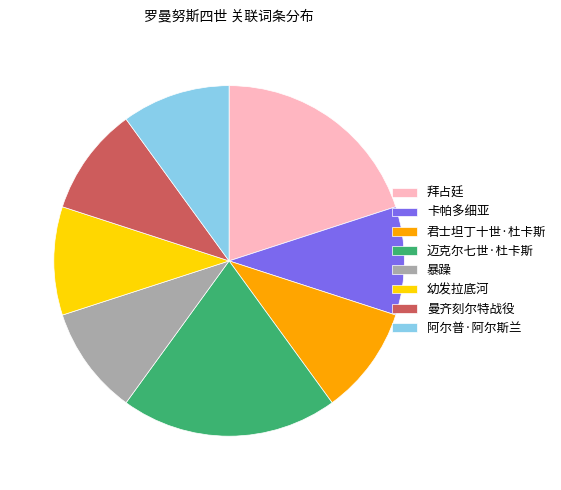

Does 君士坦丁十世·杜卡斯 represent more than half of the total?

No